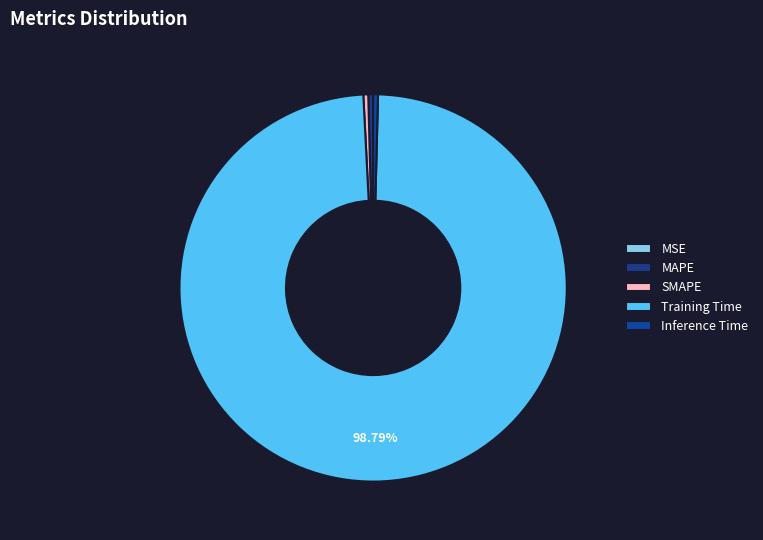

Between SMAPE and Inference Time, which is larger?

SMAPE